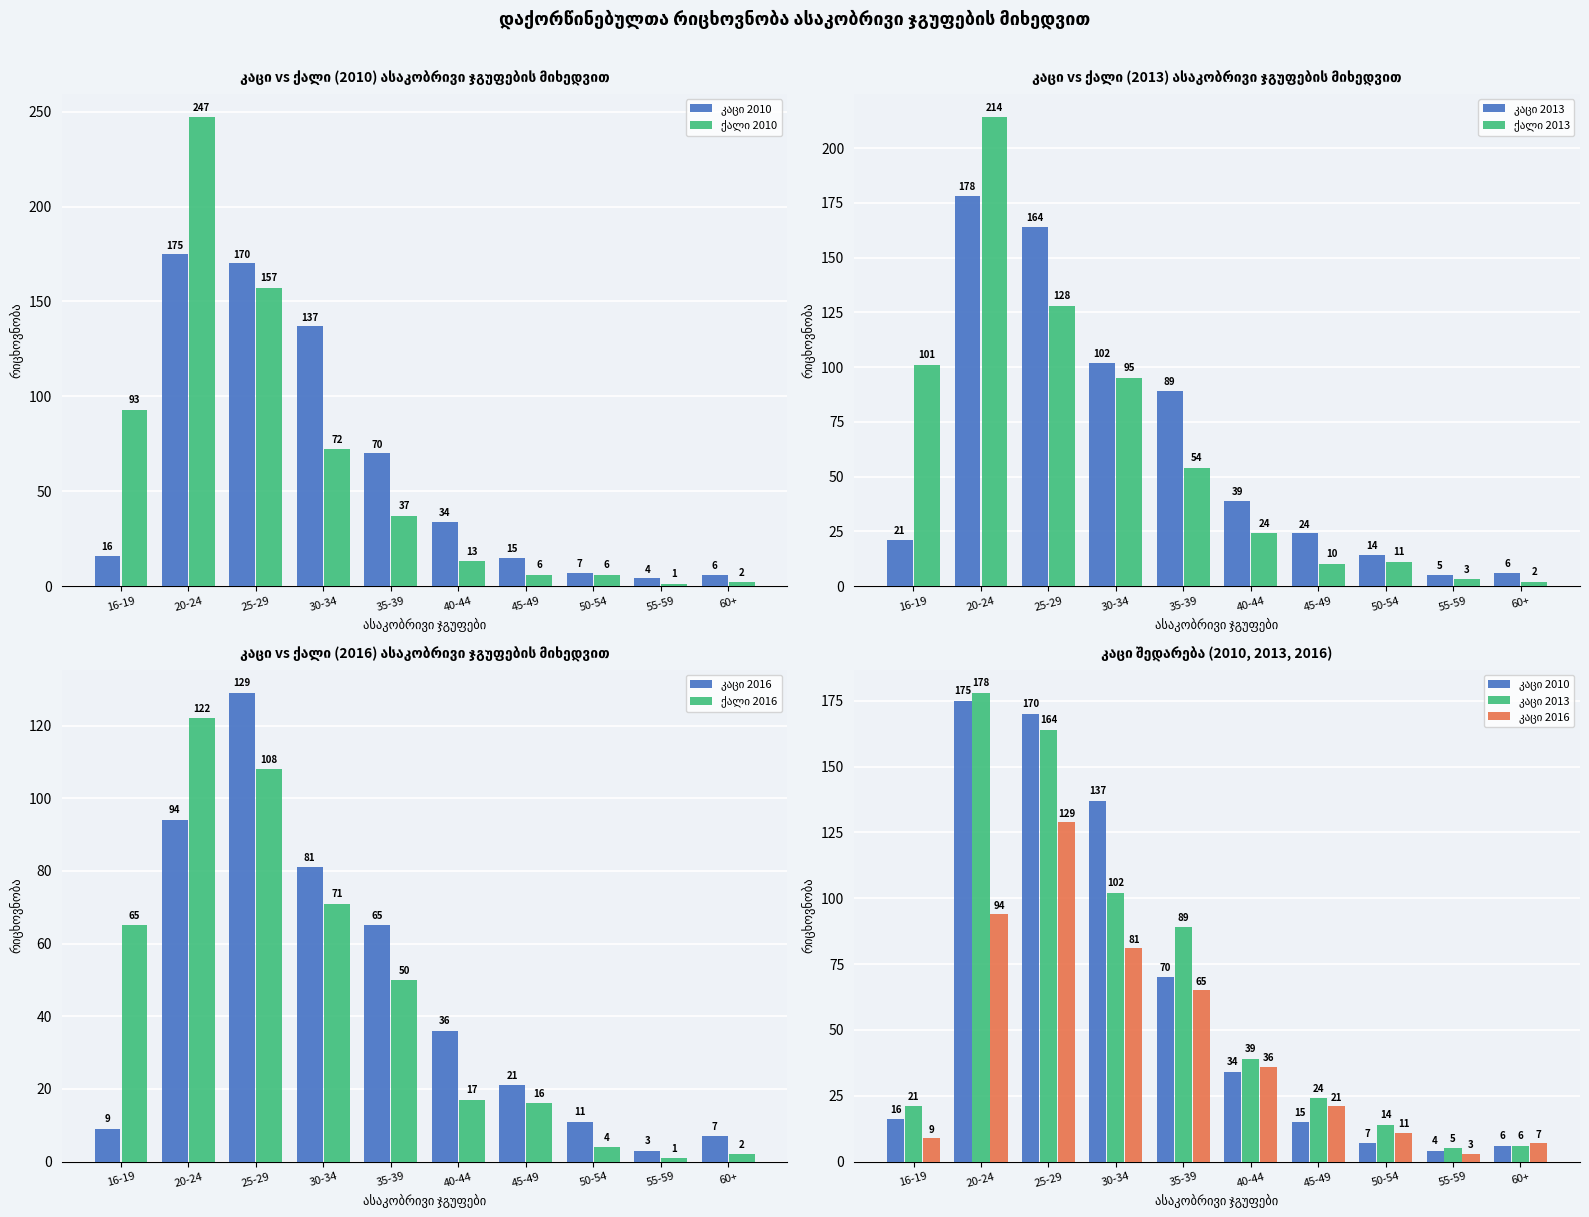

Rank the series by their maximum value, from lowest to highest.

ქალი 2016, კაცი 2016, კაცი 2010, კაცი 2013, ქალი 2013, ქალი 2010